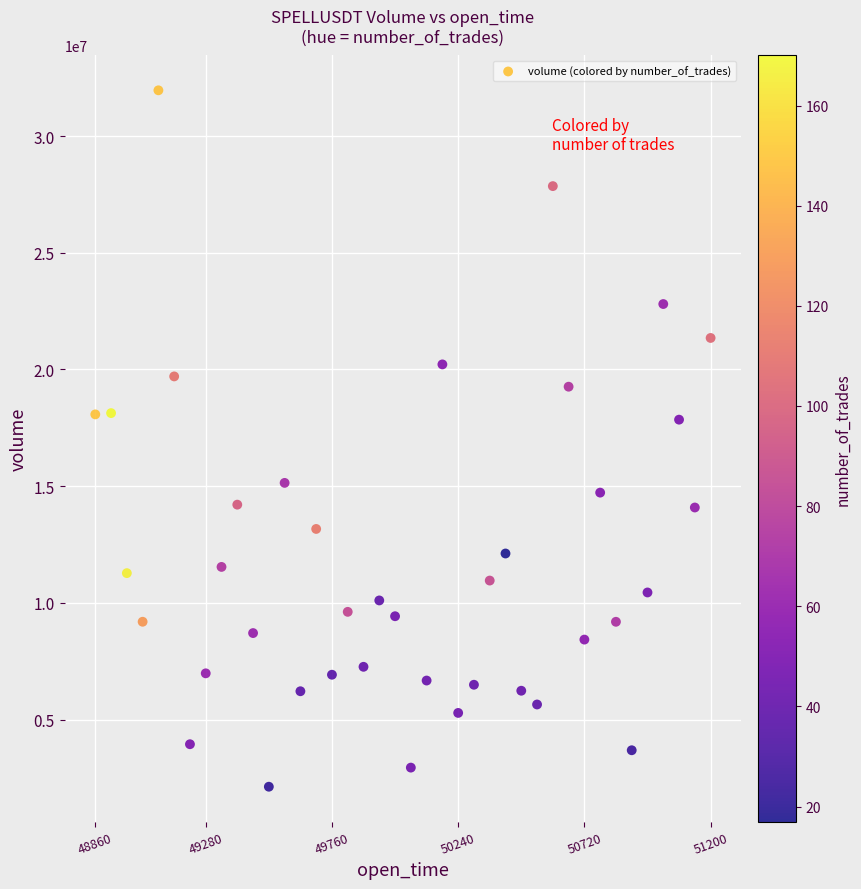

What is the range of Y values (max minus min)?

29837915